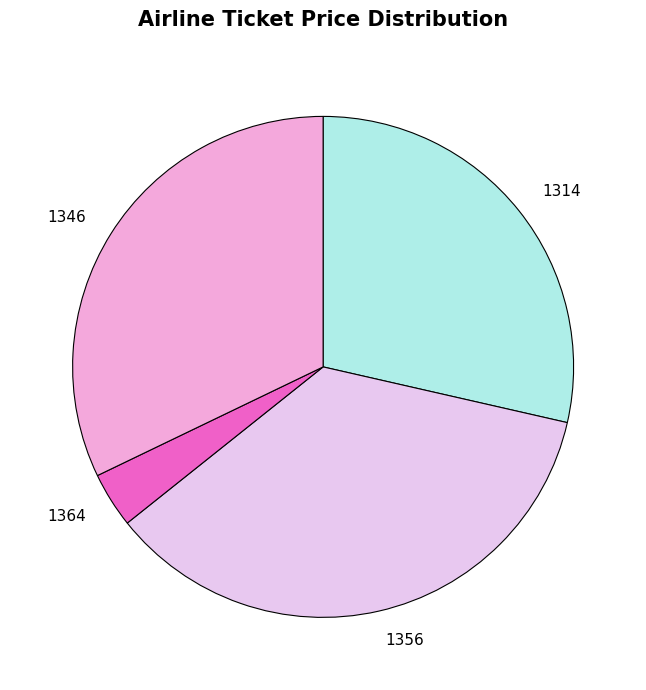

Is 1356 the majority of the pie?

No